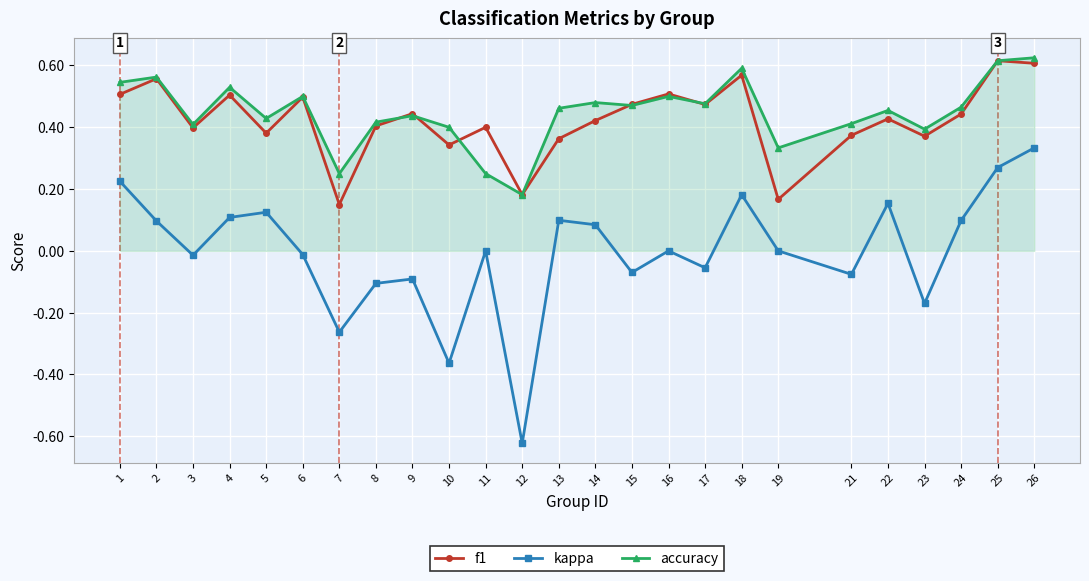

True or false: f1 and kappa cross at least once.

False